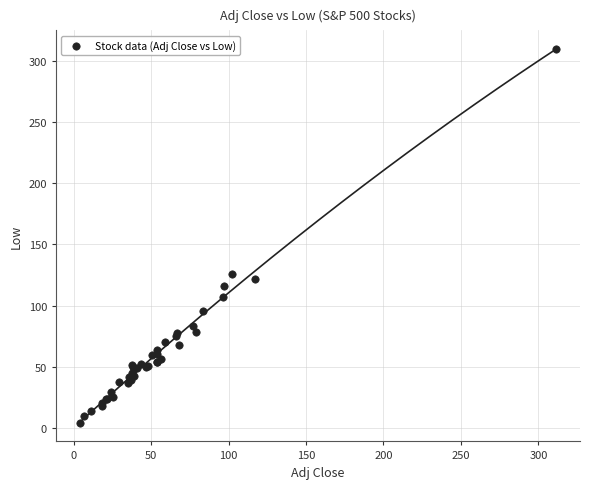

What Y value in the scatter plot is closest to 156?

125.5